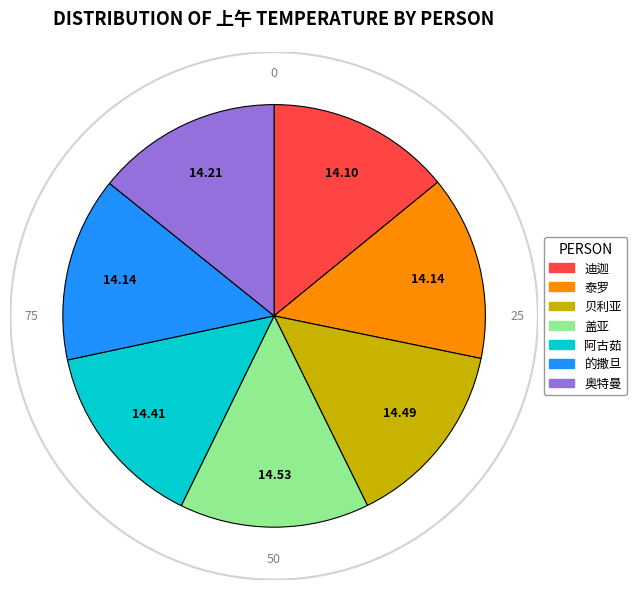

Which slice is the smallest?

迪迦